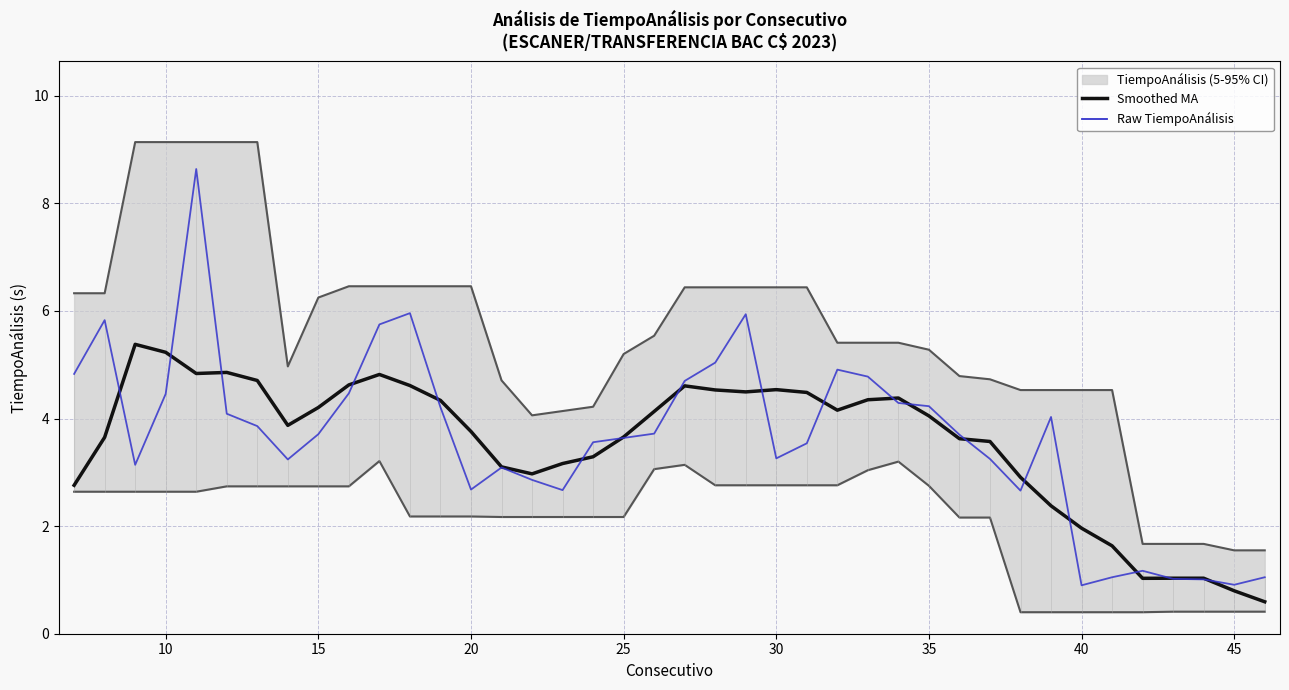

How many interior local peaks does the Lower boundary series have?

3